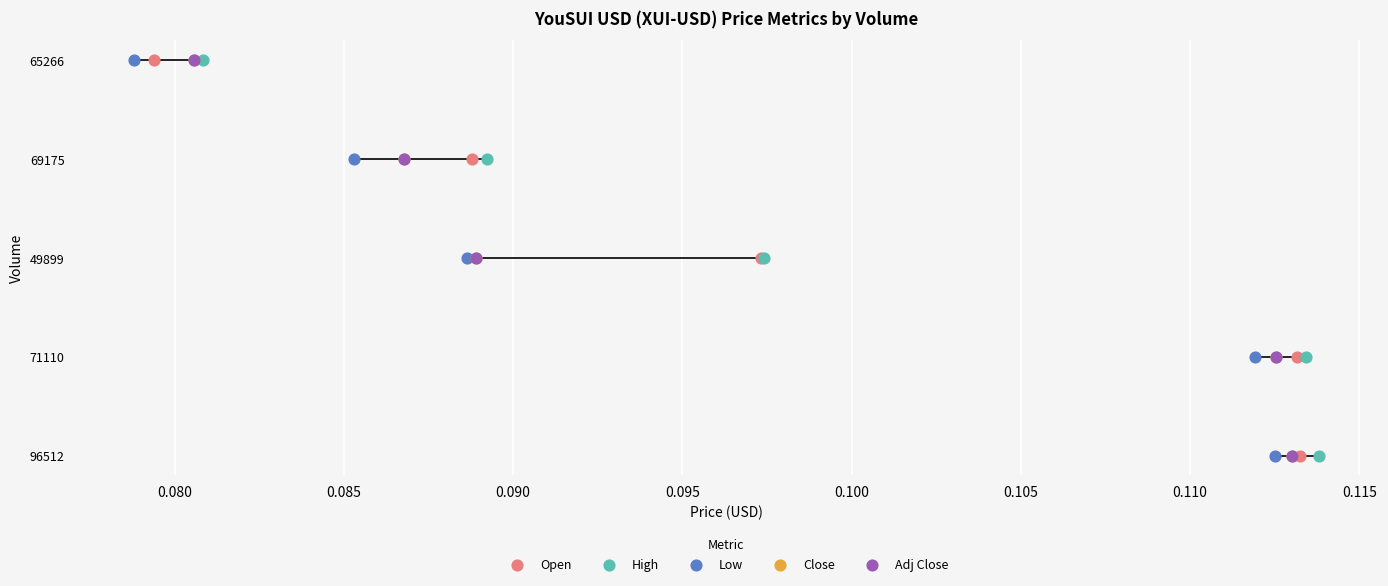

Which series has the largest Y range (max minus min)?

Open